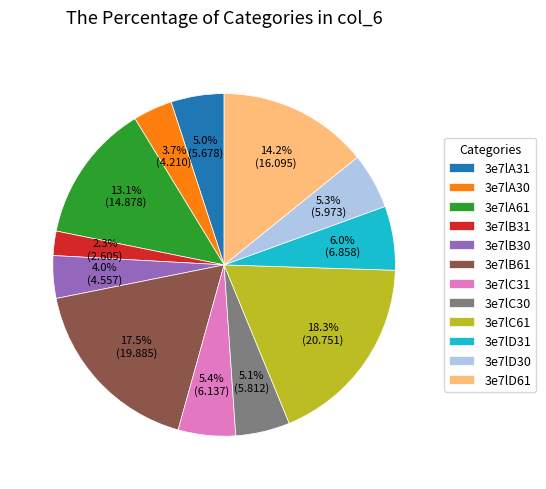

Which slice is the smallest?

3e7lB31